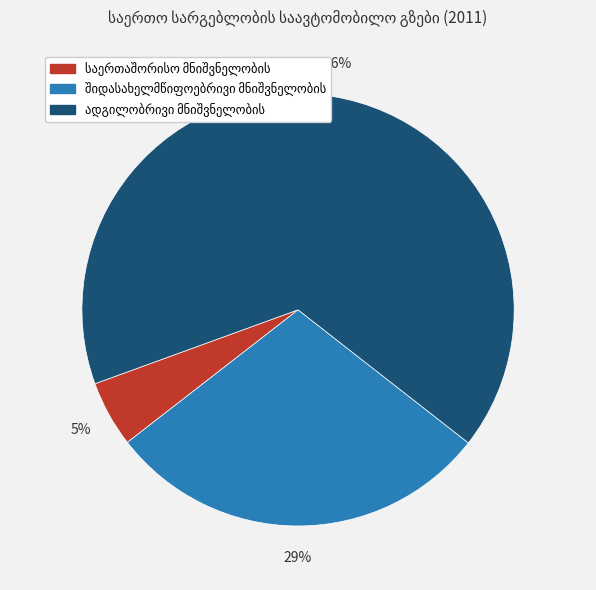

Is there a majority slice in this chart?

Yes